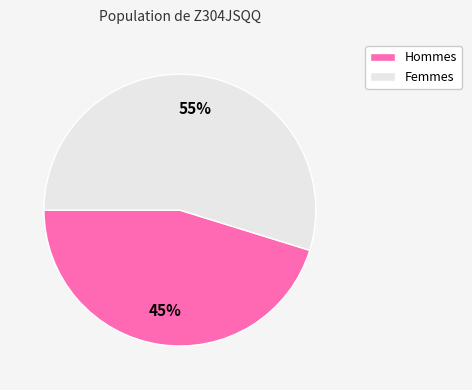

Approximately how many times larger is the value at Hommes compared to Femmes?

0.8